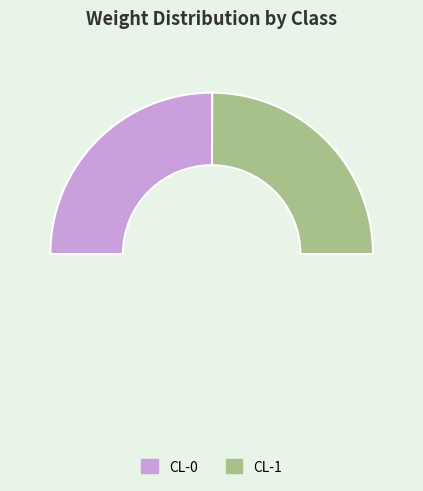

To the nearest percent, what is the combined percentage of CL-1 and CL-0?

100%